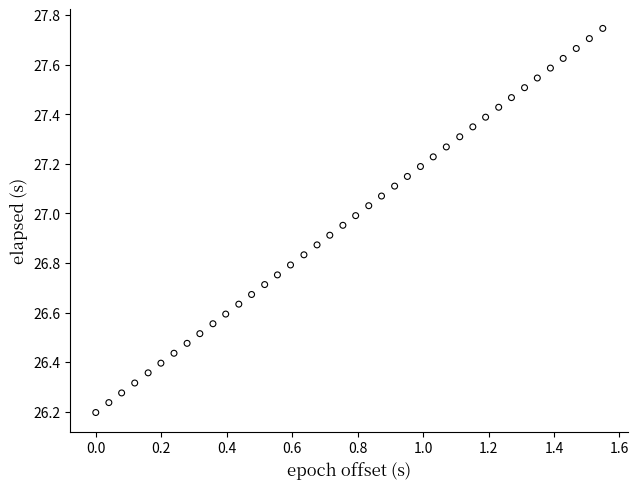

What is the range of Y values (max minus min)?

1.5